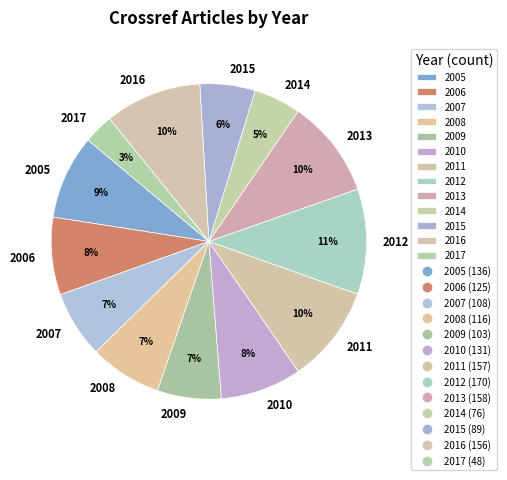

To the nearest percent, what is the combined percentage of 2016 and 2011?

20%